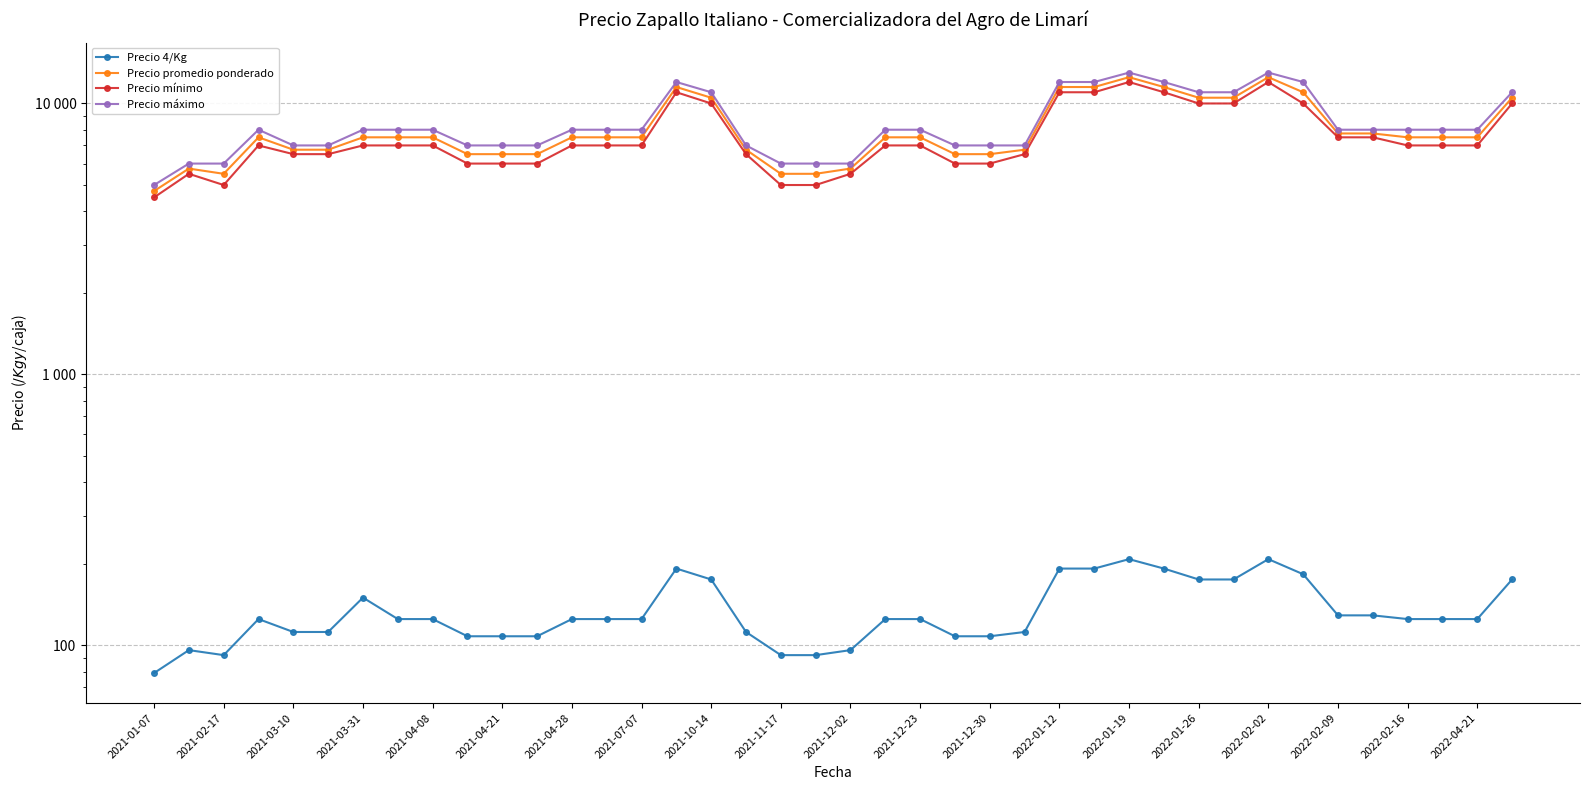

Reading left to right, what are all the values shown in this chart?

Precio 4/Kg: 79	96	92	125	112	112	150	125	125	108	108	108	125	125	125	192	175	112	92	92	96	125	125	108	108	112	192	192	208	192	175	175	208	183	129	129	125	125	125	175
Precio promedio ponderado: 4750	5750	5500	7500	6750	6750	7500	7500	7500	6500	6500	6500	7500	7500	7500	11500	10500	6750	5500	5500	5750	7500	7500	6500	6500	6750	11500	11500	12500	11500	10500	10500	12500	11000	7750	7750	7500	7500	7500	10500
Precio mínimo: 4500	5500	5000	7000	6500	6500	7000	7000	7000	6000	6000	6000	7000	7000	7000	11000	10000	6500	5000	5000	5500	7000	7000	6000	6000	6500	11000	11000	12000	11000	10000	10000	12000	10000	7500	7500	7000	7000	7000	10000
Precio máximo: 5000	6000	6000	8000	7000	7000	8000	8000	8000	7000	7000	7000	8000	8000	8000	12000	11000	7000	6000	6000	6000	8000	8000	7000	7000	7000	12000	12000	13000	12000	11000	11000	13000	12000	8000	8000	8000	8000	8000	11000